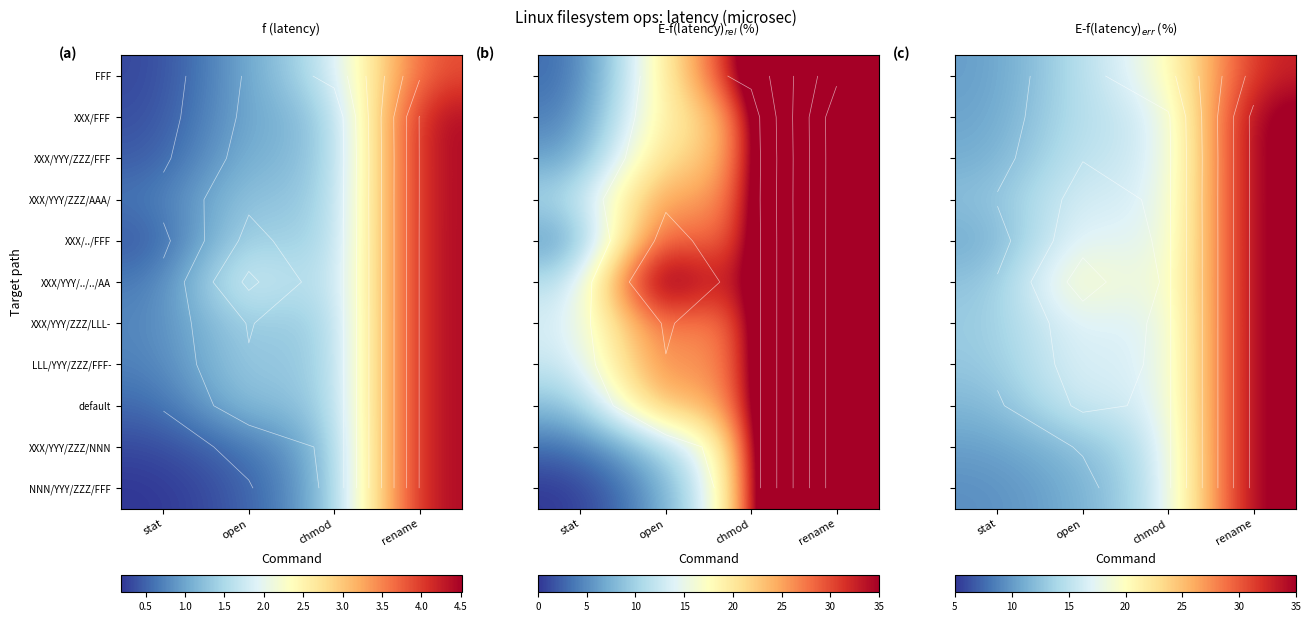

The value of XXX/YYY/ZZZ/AAA/ at open is 23.6. True or false?

False